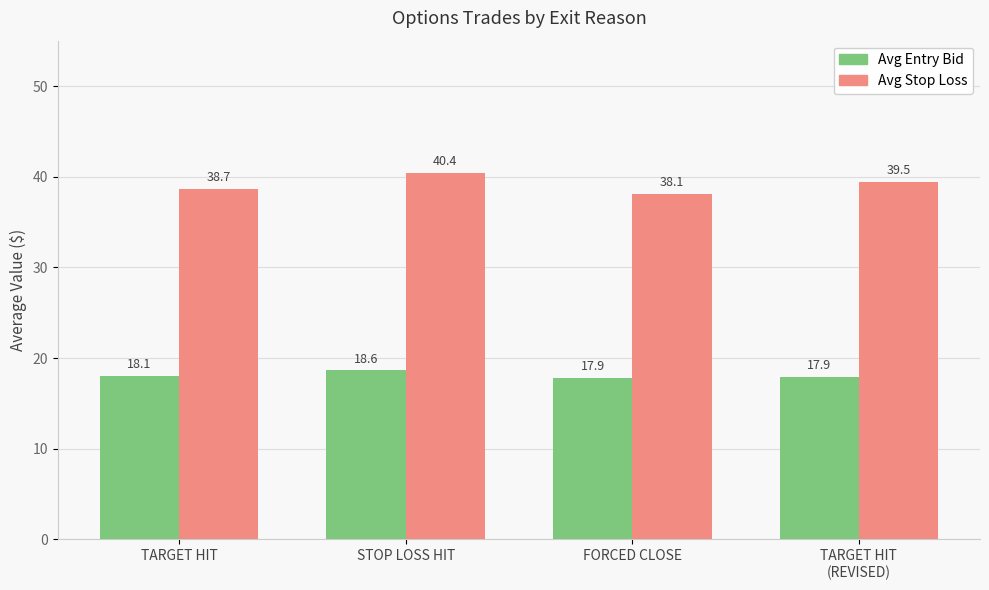

Read the Avg Entry Bid value at TARGET HIT.

18.1